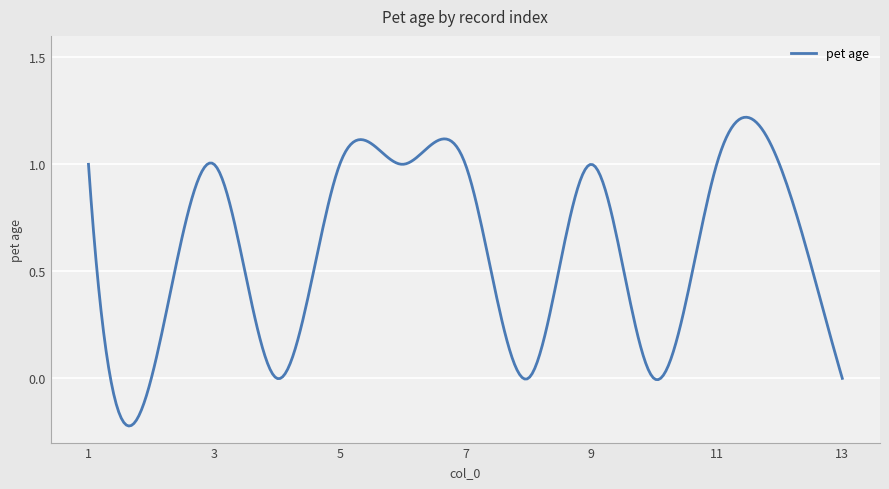

How many points are higher than both their immediate neighbors (excluding endpoints)?

2